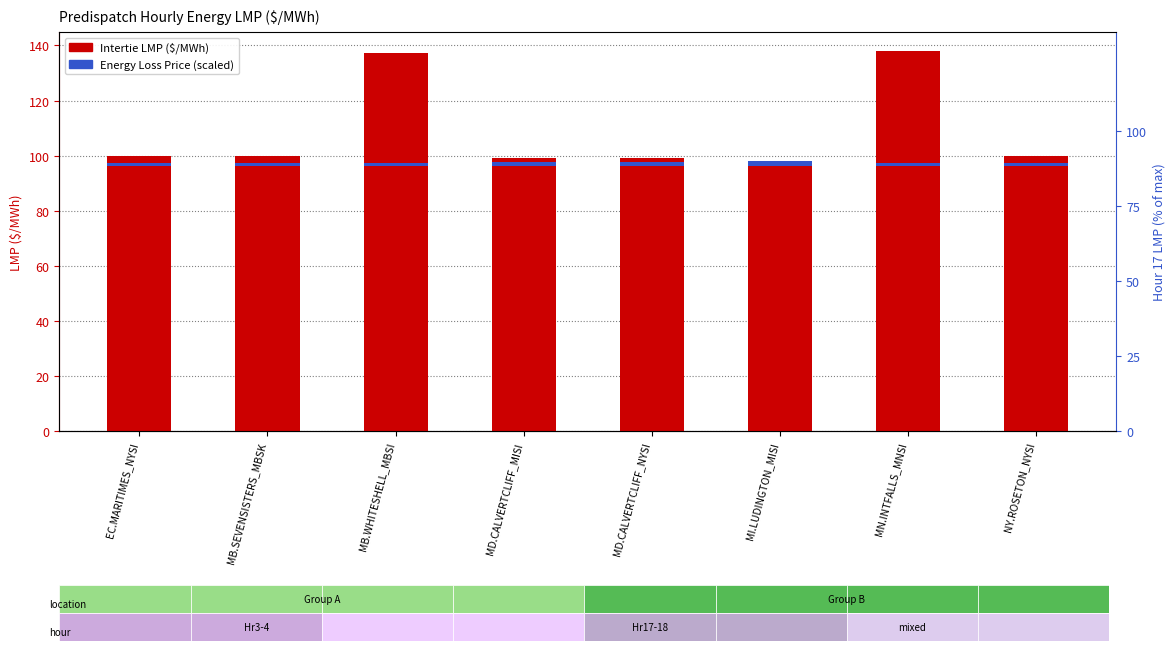

Between MB.WHITESHELL_MBSI and MI.LUDINGTON_MISI, which is larger?

MB.WHITESHELL_MBSI